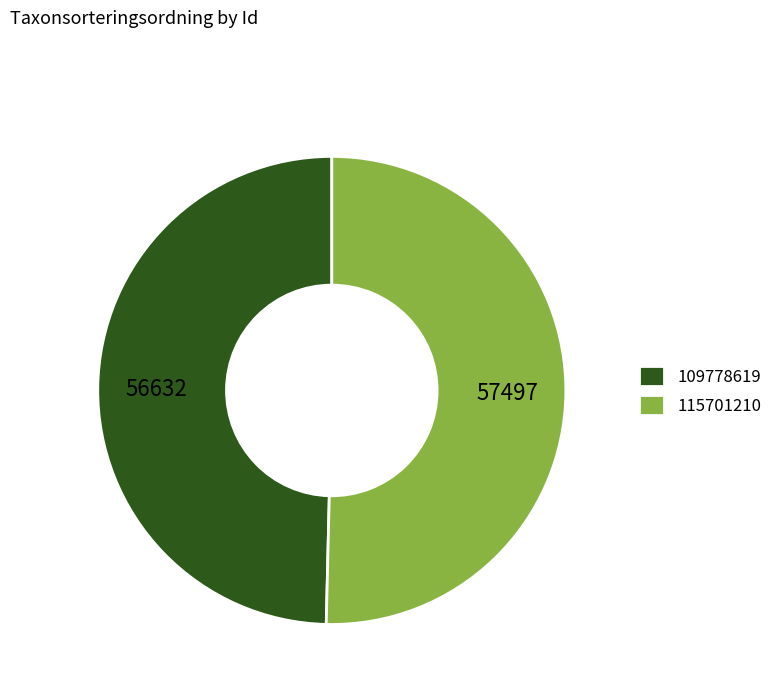

True or false: 109778619 accounts for 50% of the total.

True